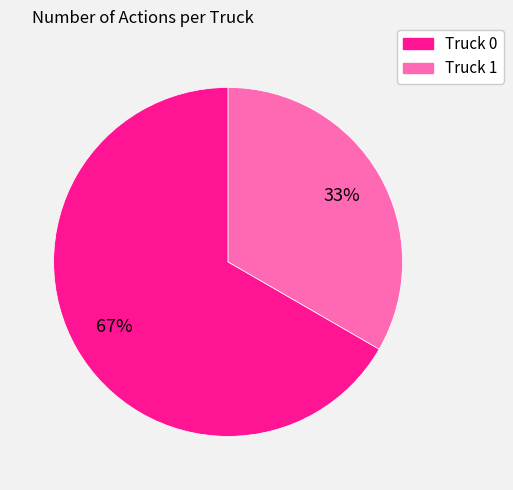

To the nearest percent, what percentage of the pie is Truck 0?

67%